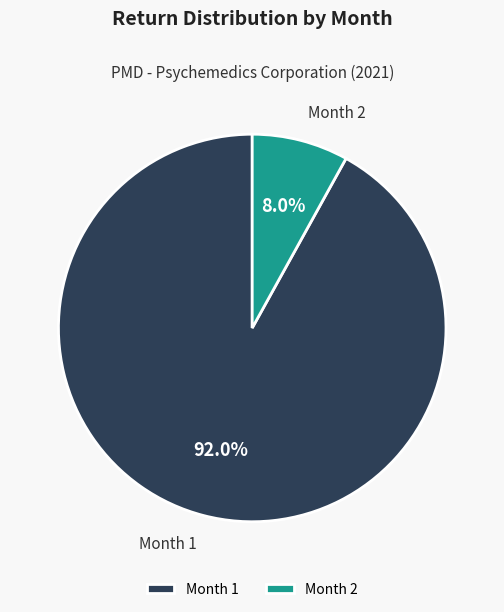

What percentage do Month 1 and Month 2 together represent?

100.0%